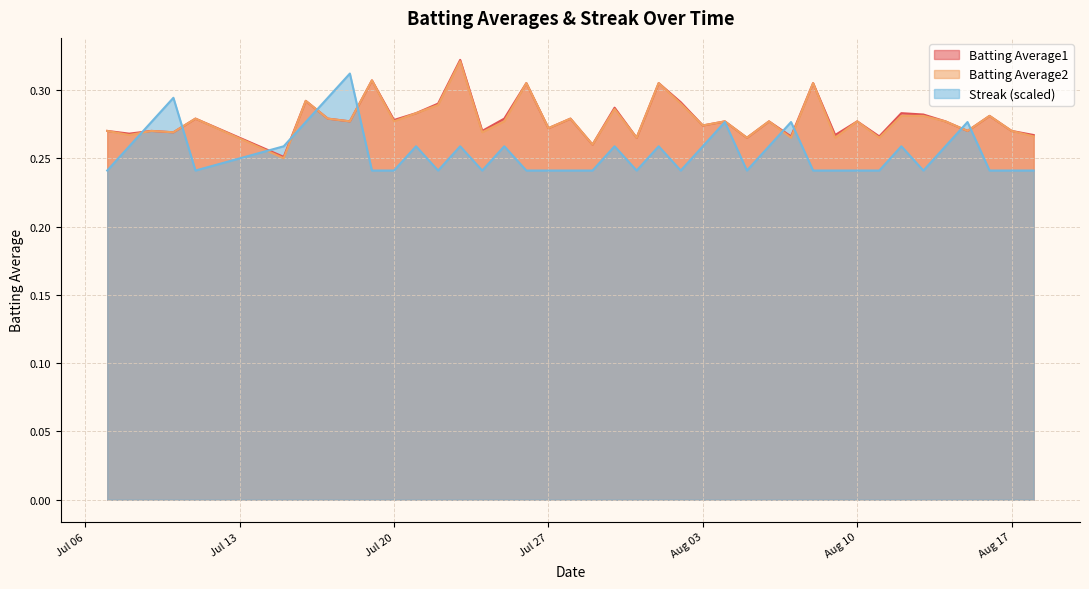

What is the greatest value displayed?

0.3